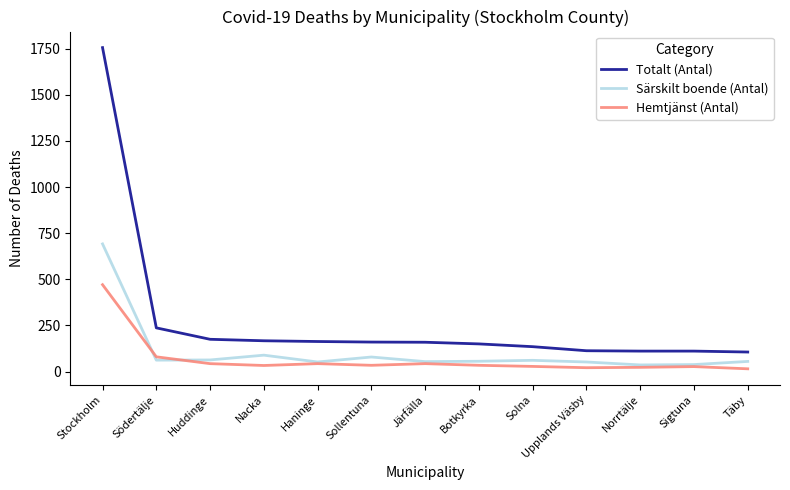

What is the minimum value for Totalt (Antal)?

106